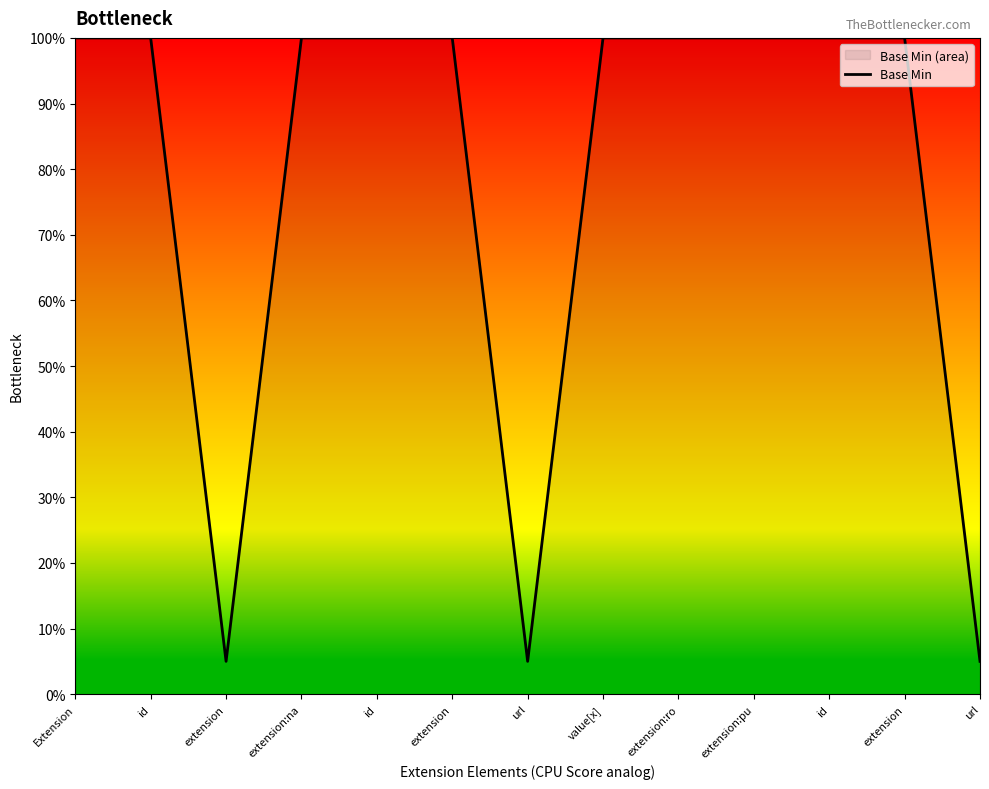

Reading left to right, what are all the values shown in this chart?

Extension=1.0	id=1.0	extension=0.1	extension:na=1.0	id=1.0	extension=1.0	url=0.1	value[x]=1.0	extension:ro=1.0	extension:pu=1.0	id=1.0	extension=1.0	url=0.1